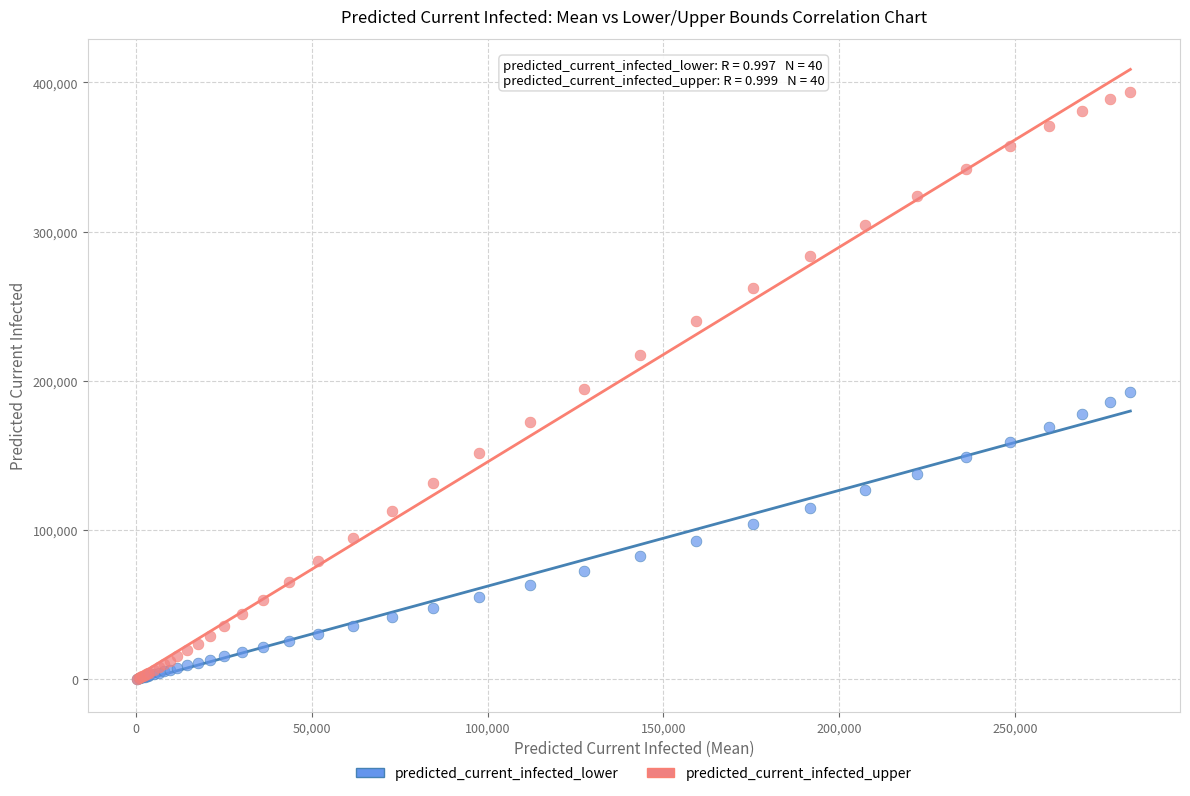

Which series contains the highest Y value?

predicted_current_infected_upper